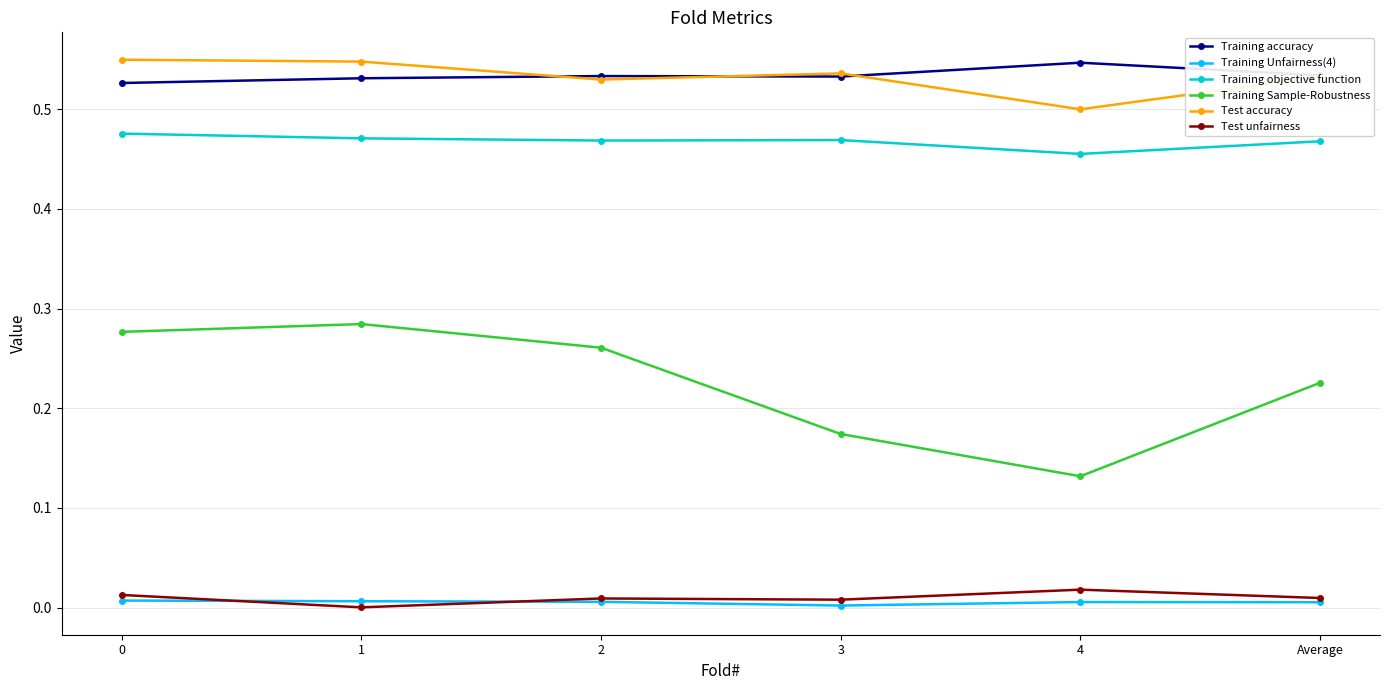

At which label does Training objective function reach its minimum?

4